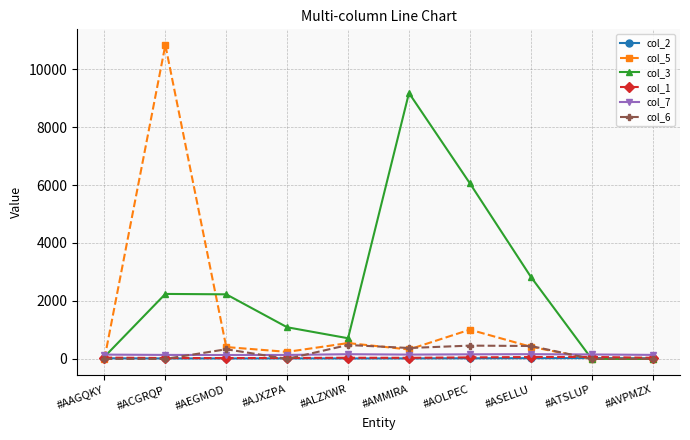

What is the difference between the second highest and second lowest values in the col_6 series?

457.9